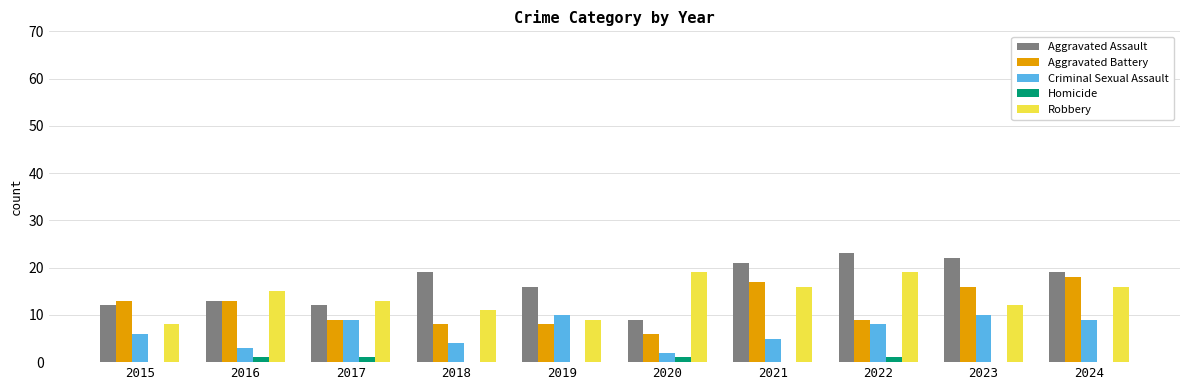

What is the total value across all series at 2016?

45